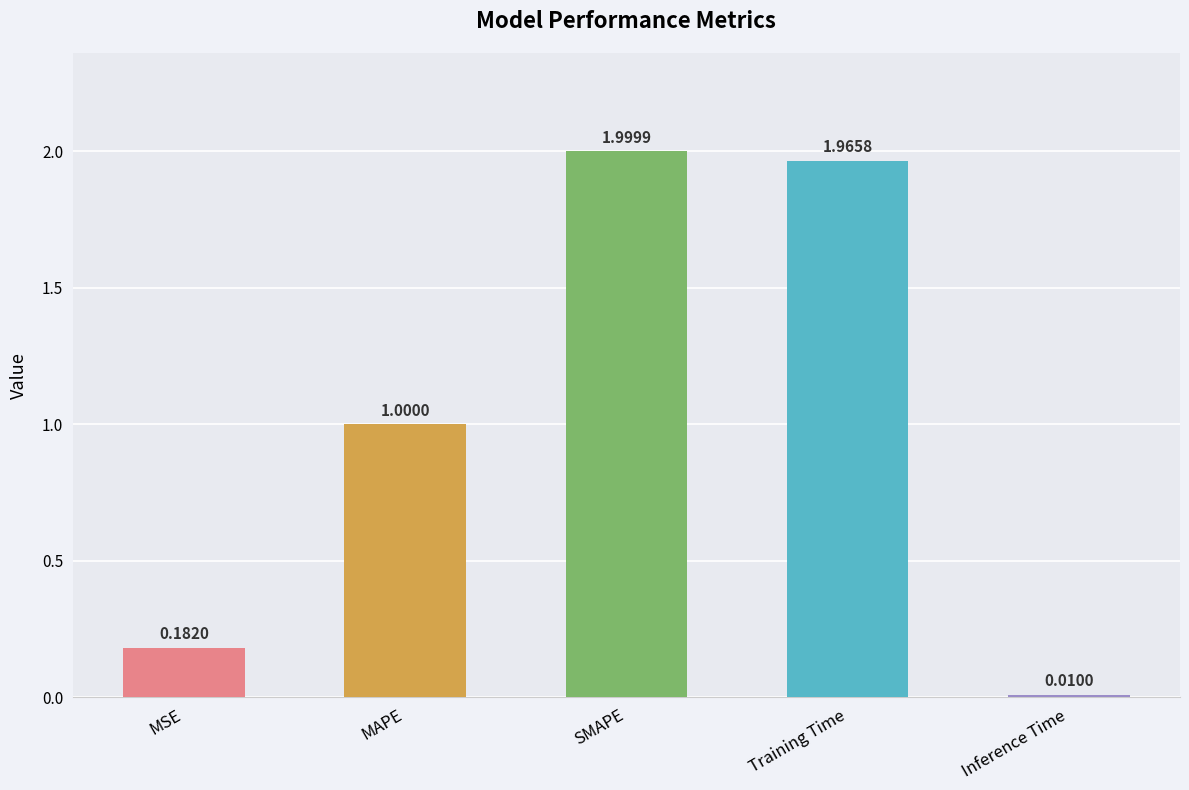

What is the label of the 1st bar from the right?

Inference Time